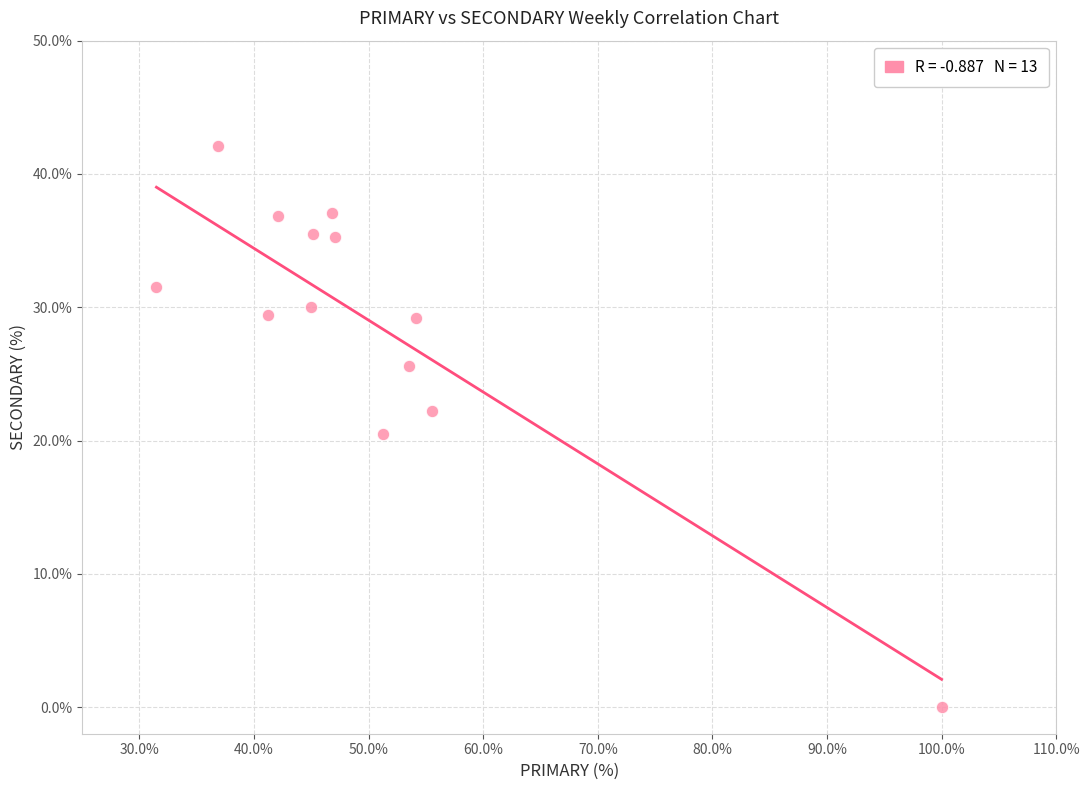

What is the range of Y values (max minus min)?

42.1